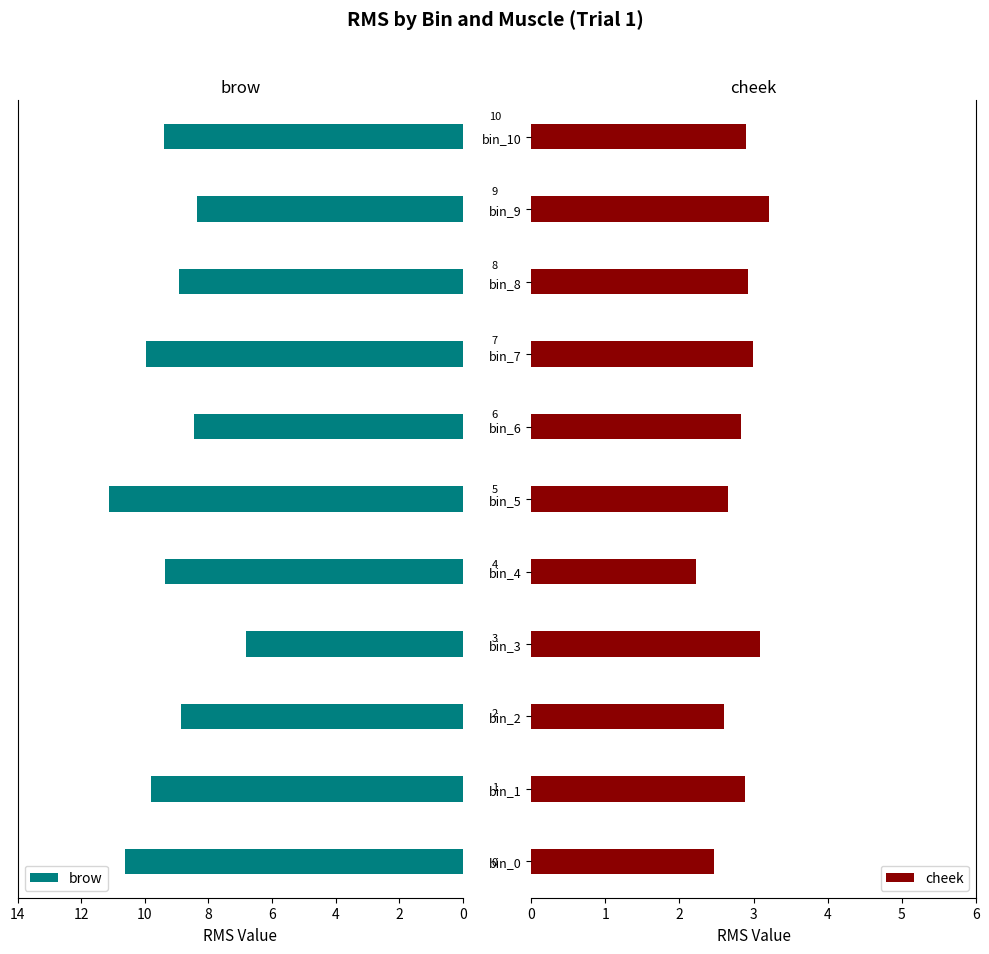

Count the number of categories in the chart.

11